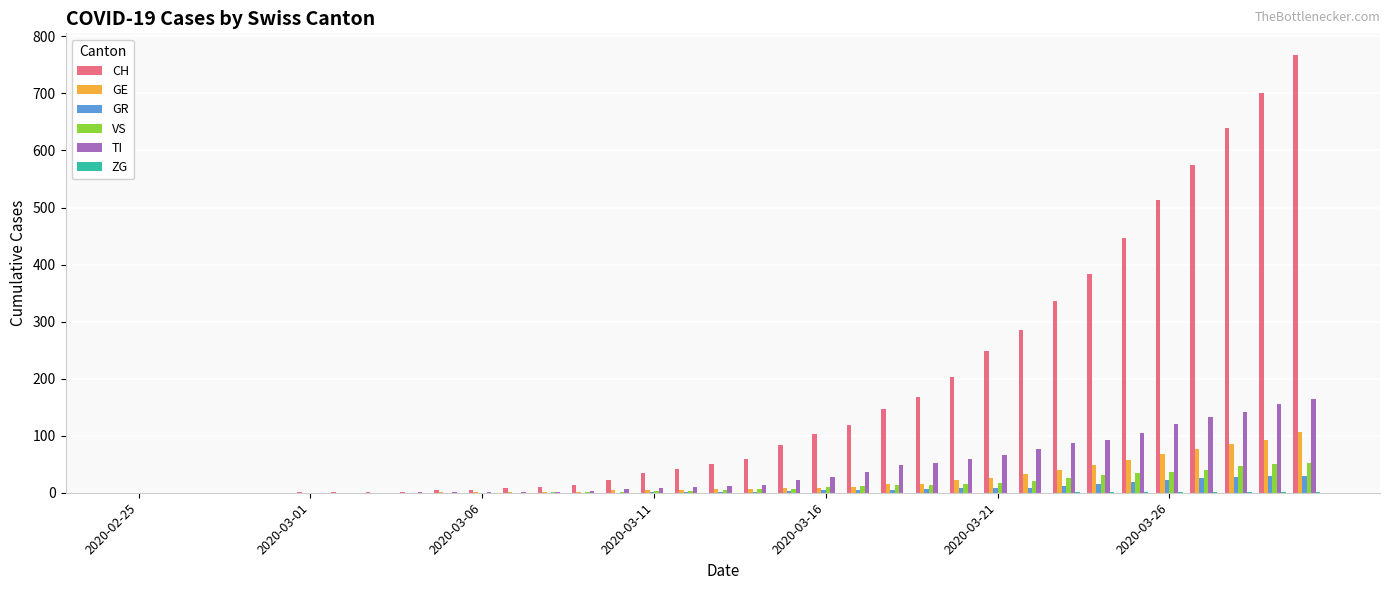

What is the highest value of the GE series?

106